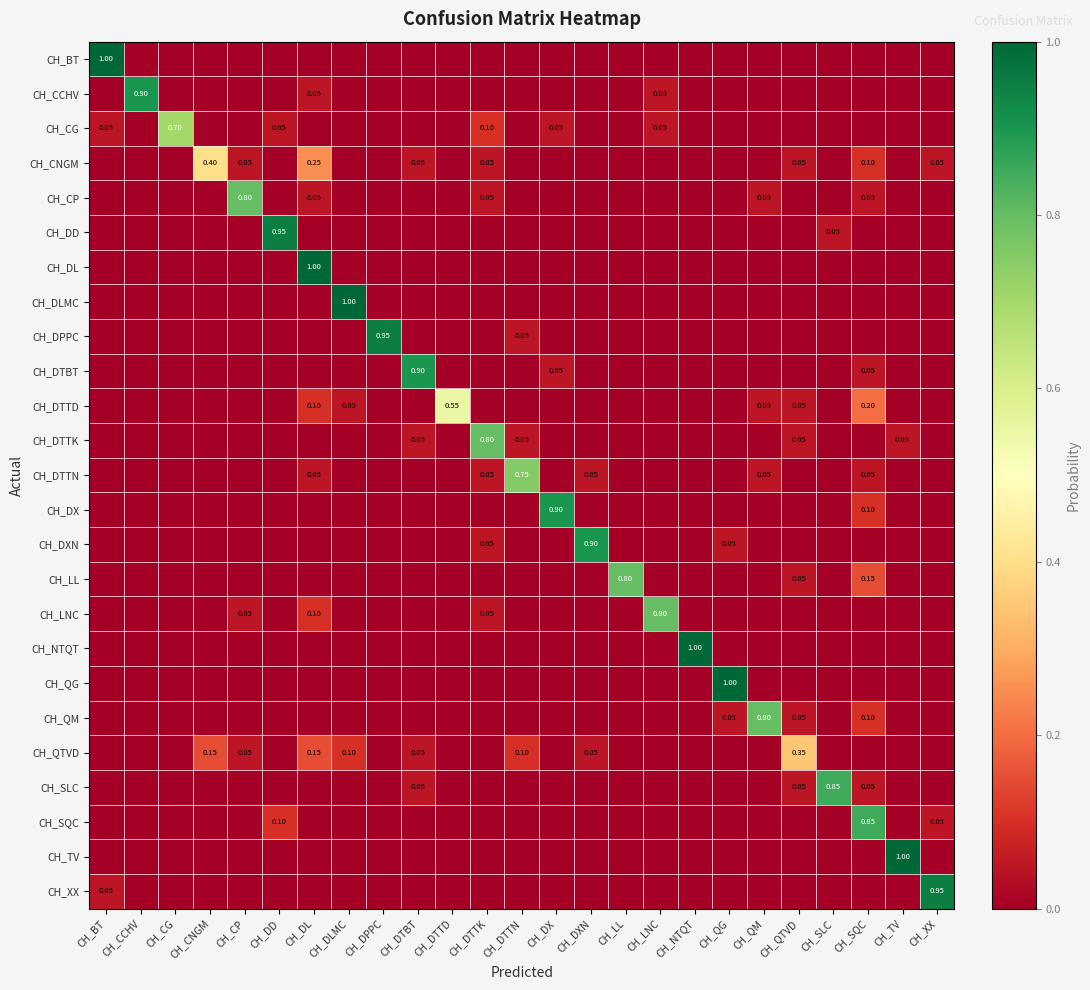

What is the difference between the second highest and minimum values in the CH_DX series?

0.1